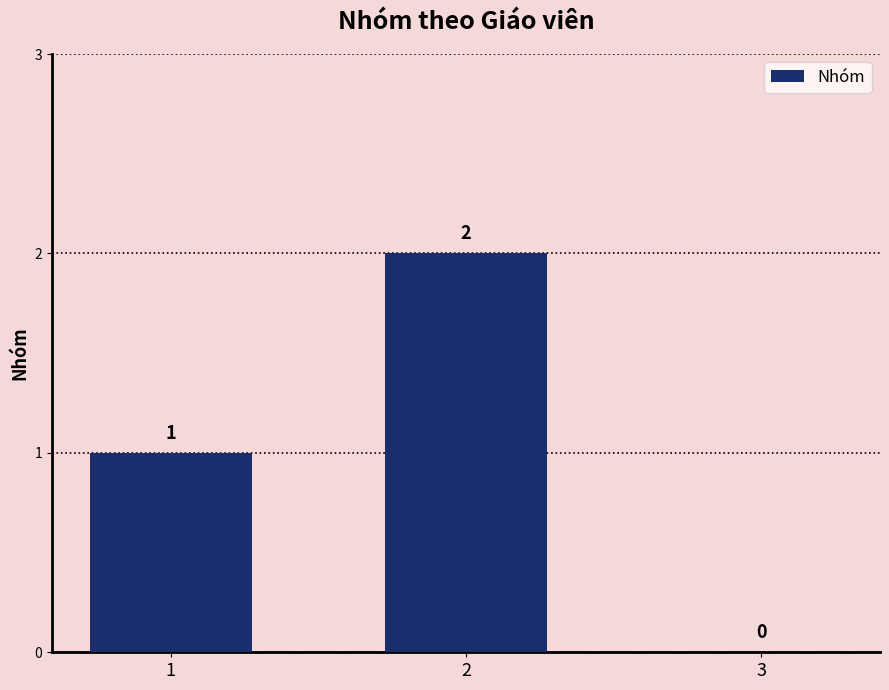

Count the values in the range 0 to 2.

3